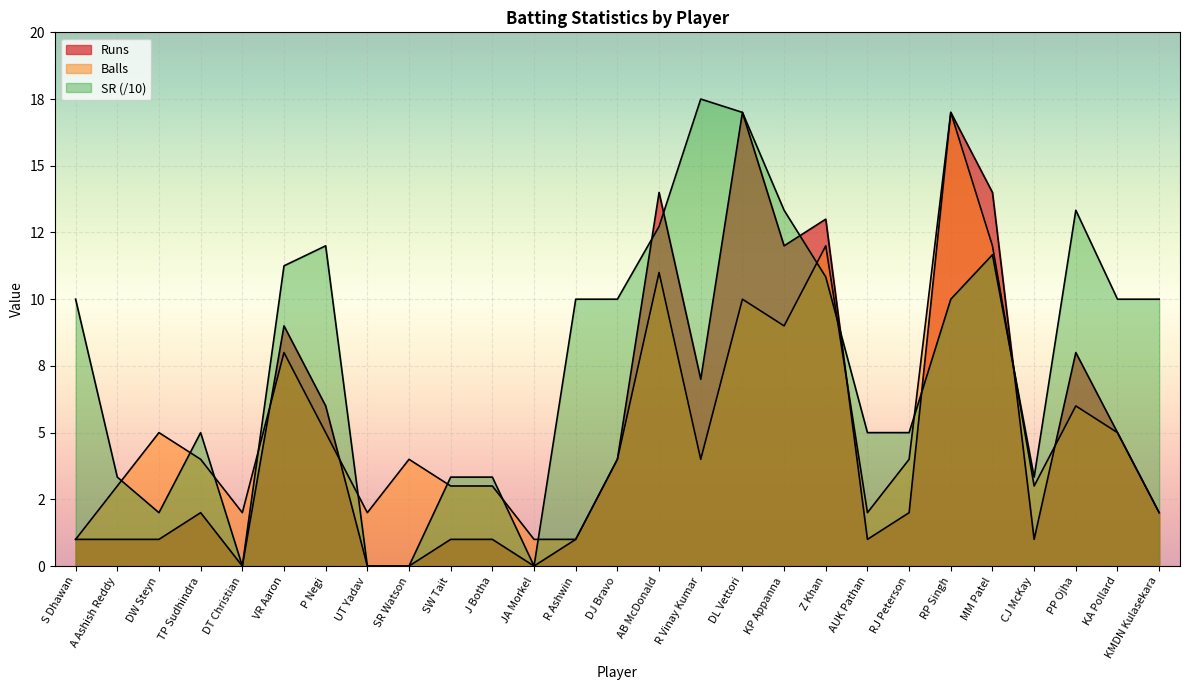

Is it true that Balls equals 4.0 at SR Watson?

True